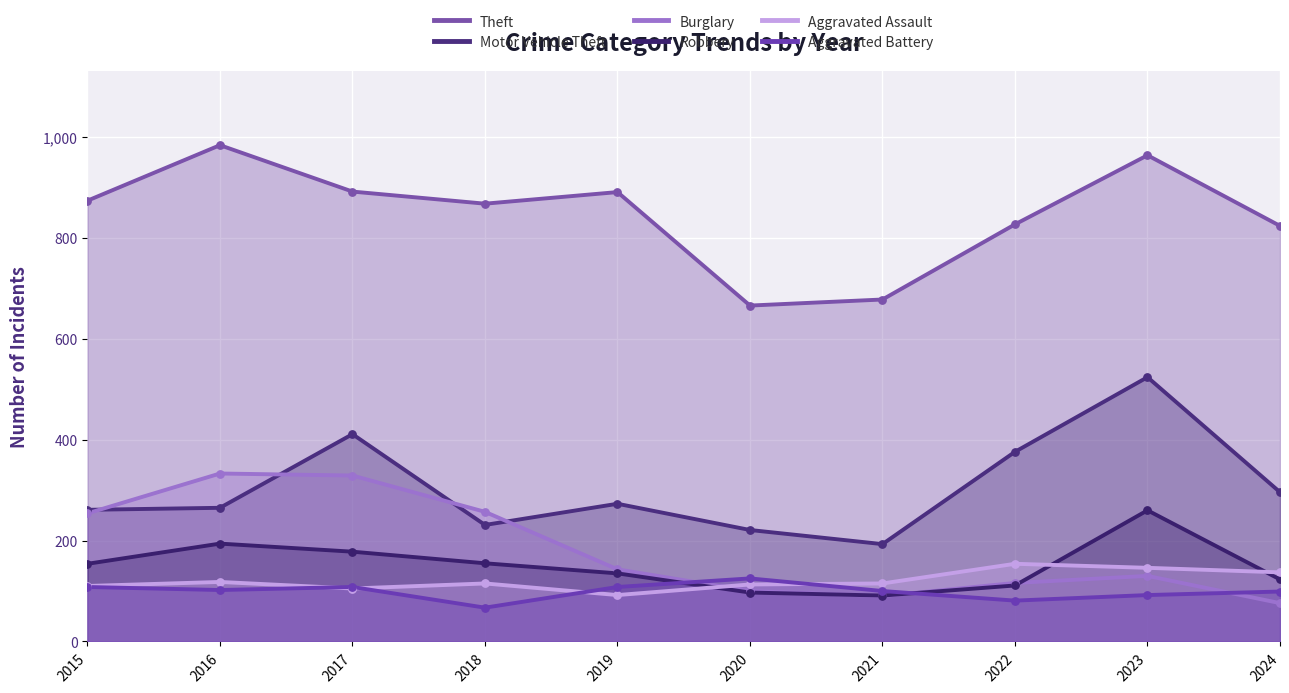

What are all the series names shown in the legend?

Theft, Motor Vehicle Theft, Burglary, Robbery, Aggravated Assault, Aggravated Battery